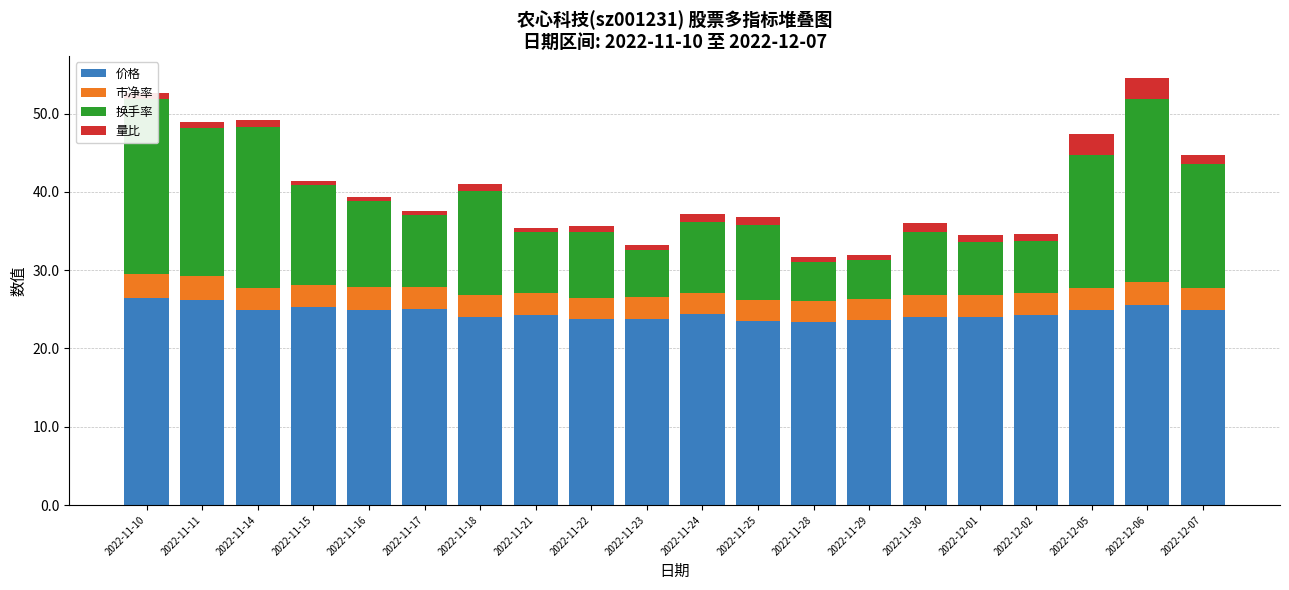

What is the average value of the 价格 series?

24.6